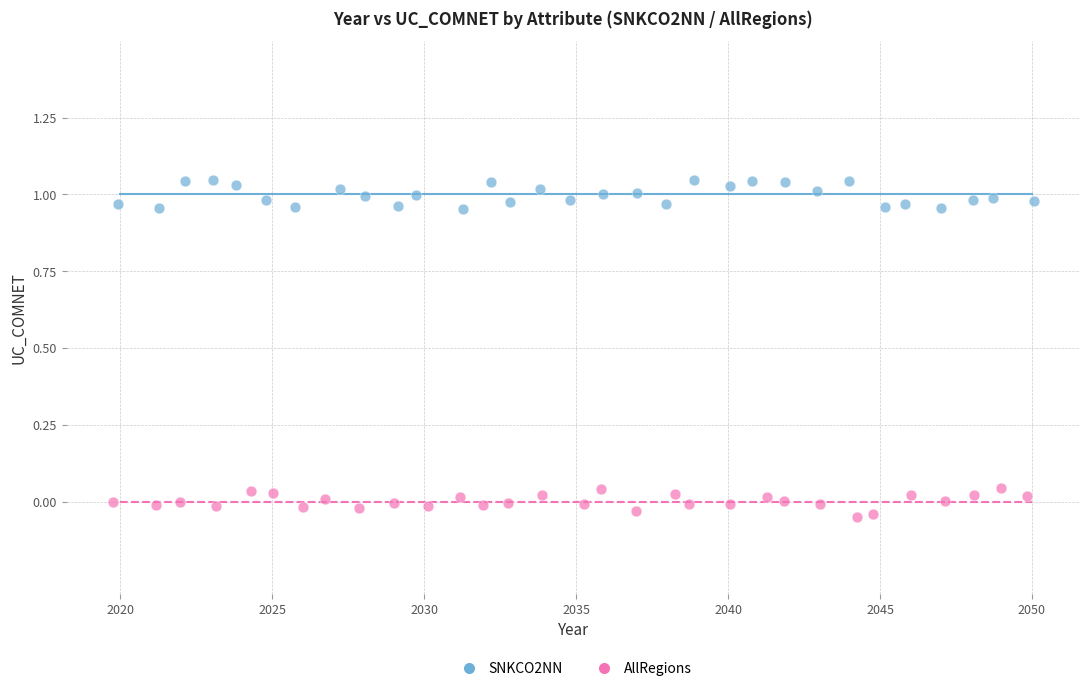

Which series reaches the minimum Y coordinate?

AllRegions